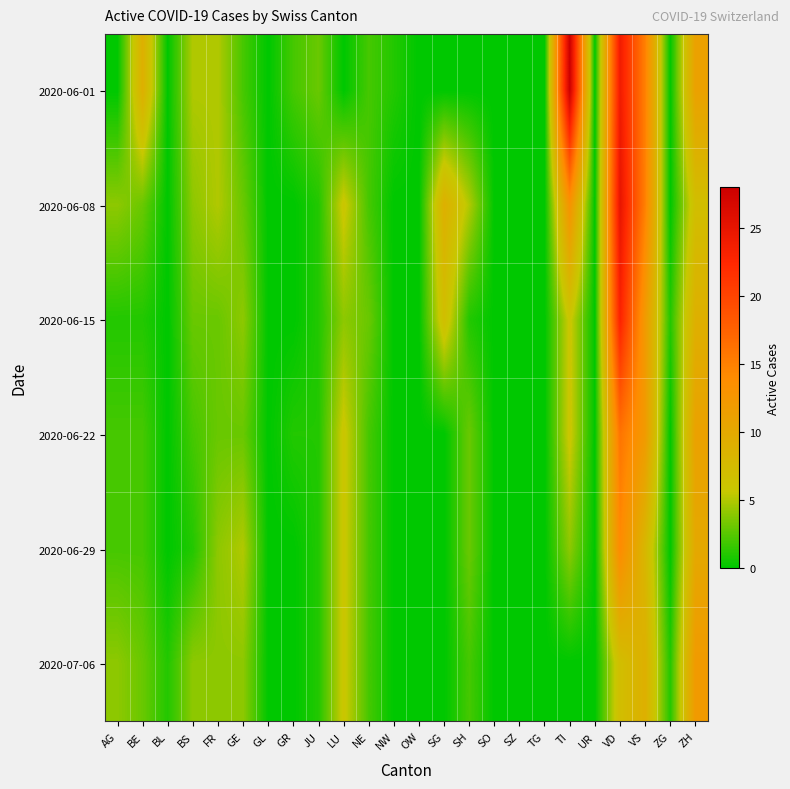

What is the difference between the highest and lowest values at NW?

1